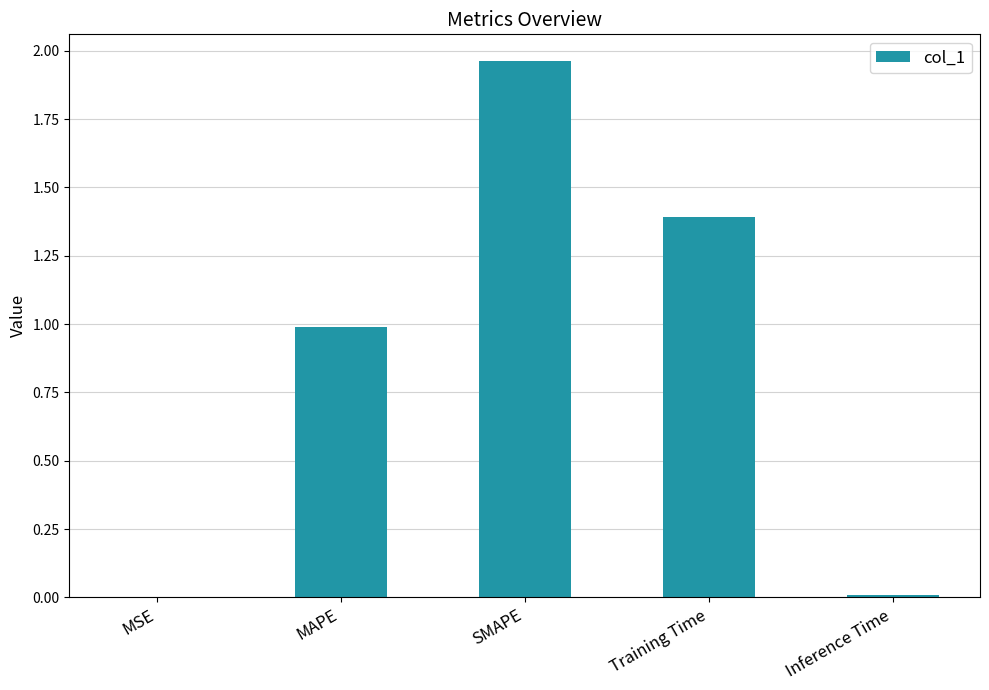

The value at MAPE is 1.0. True or false?

True